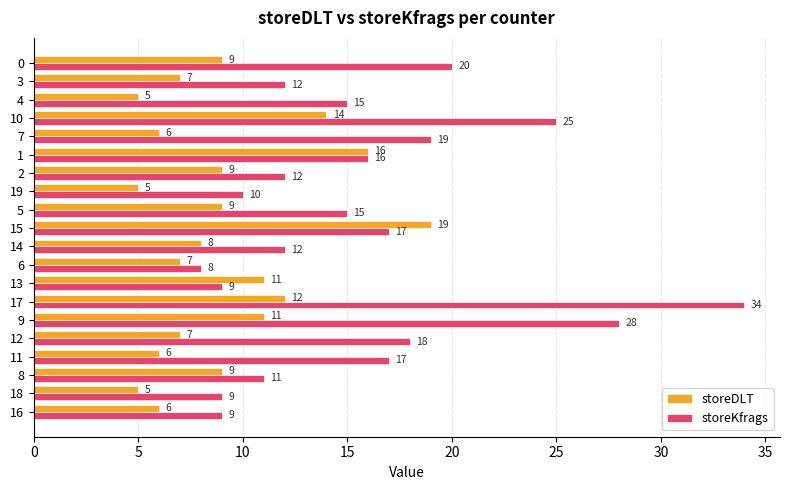

How many distinct data groups are displayed?

2